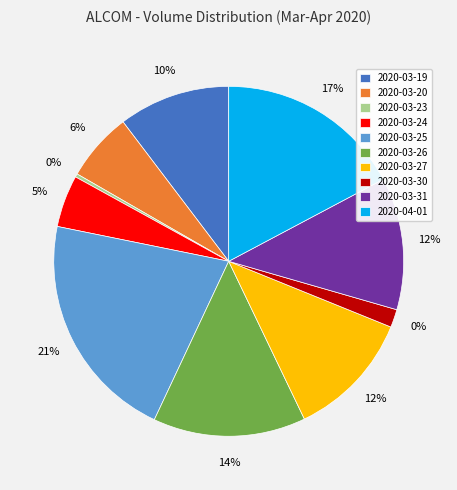

How many segments does this pie chart have?

10